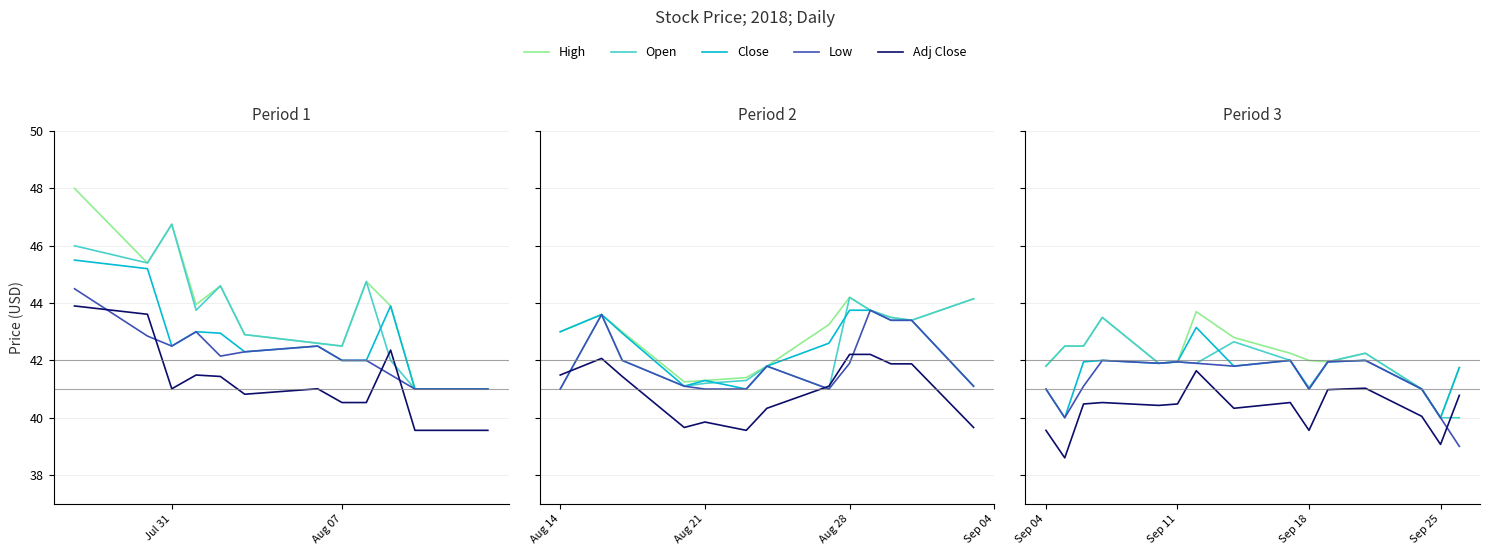

What is the lowest value of the Low series?

39.0